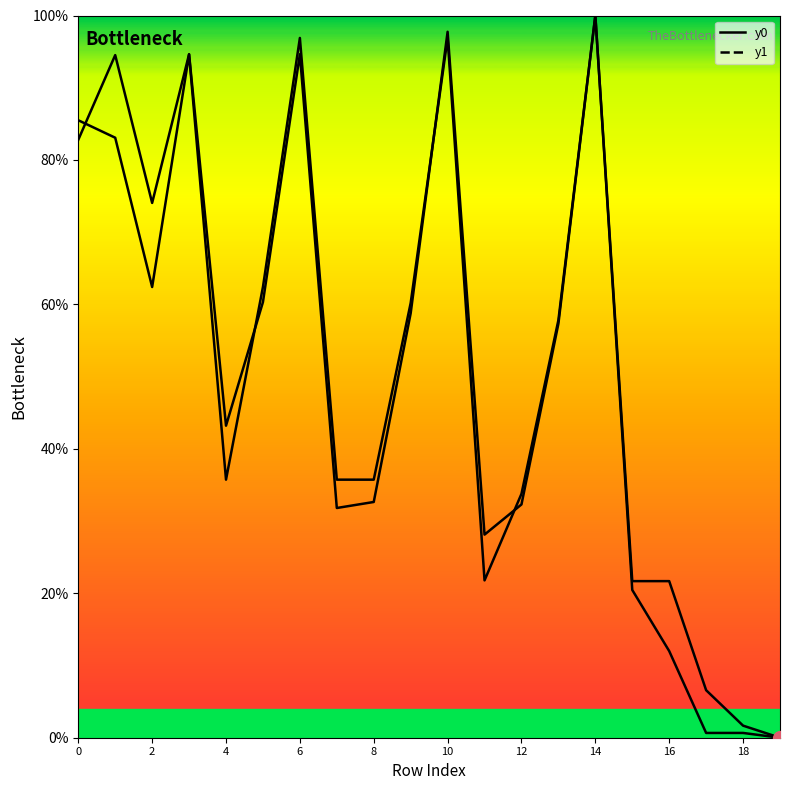

How many categories are shown in the chart?

20